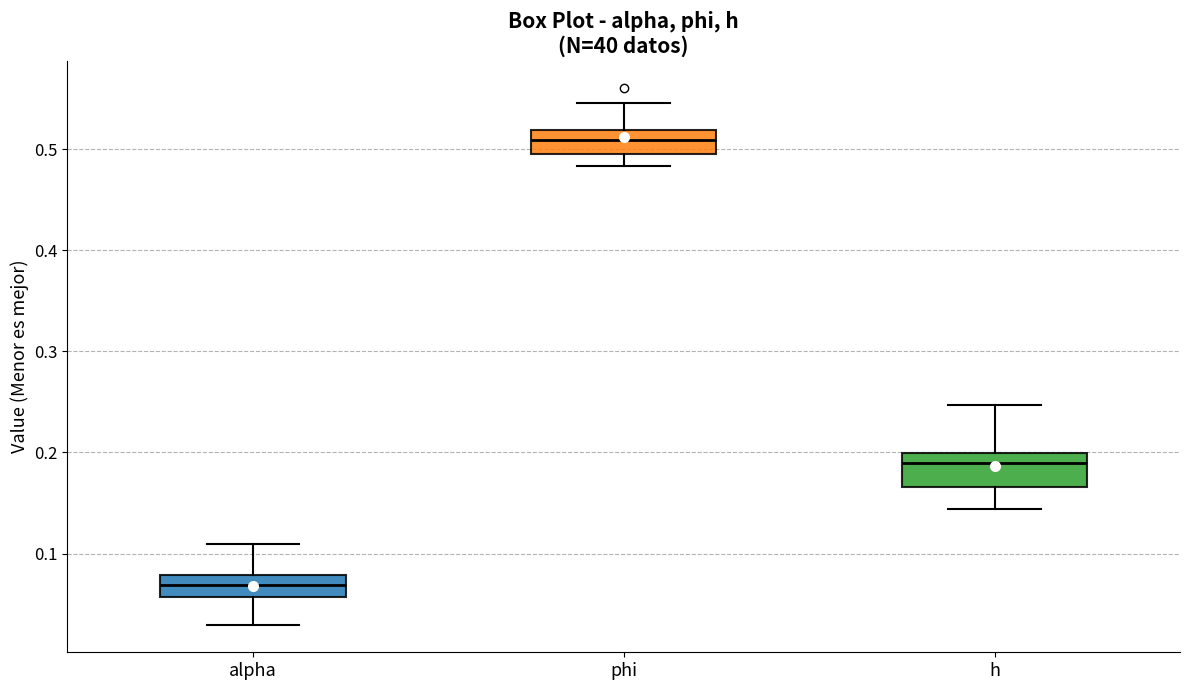

Which box's median line is the highest?

phi